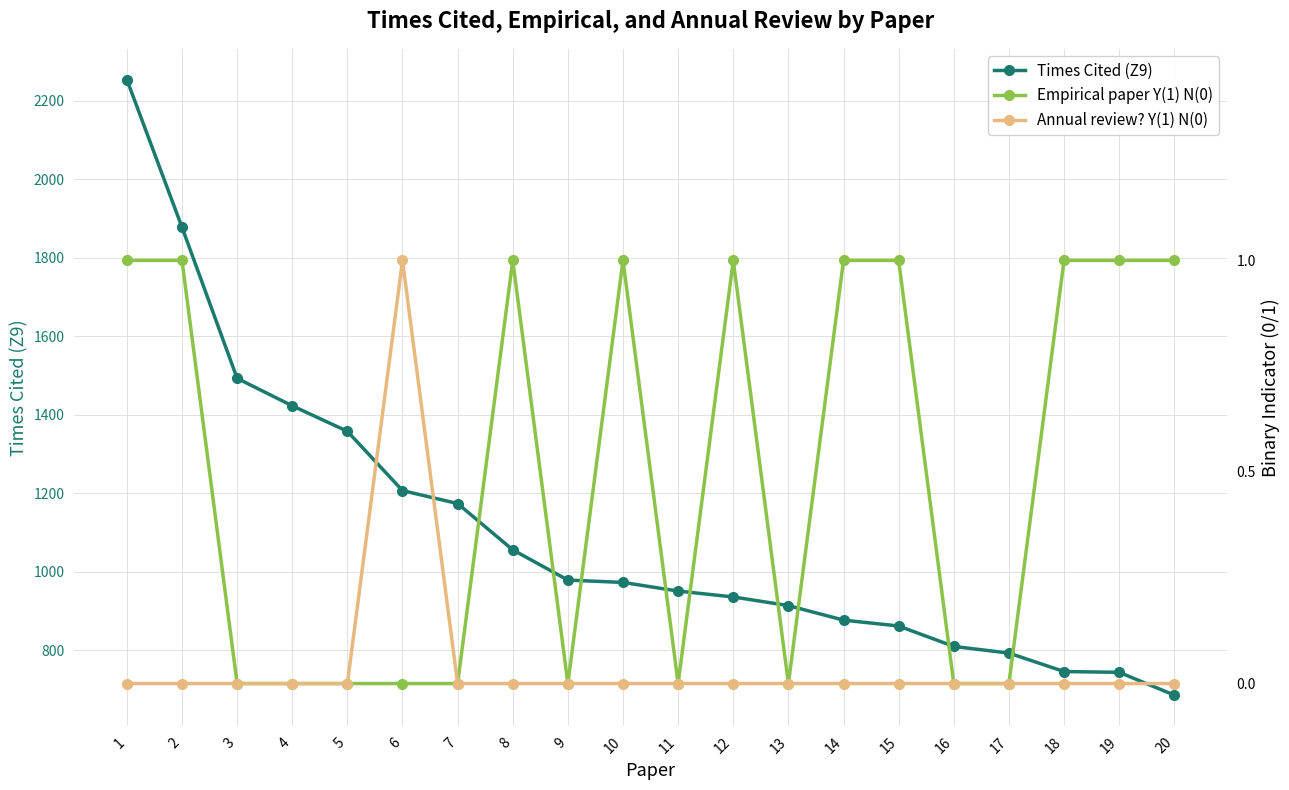

Count the Empirical paper Y(1) N(0) values in the range 0 to 1.

20